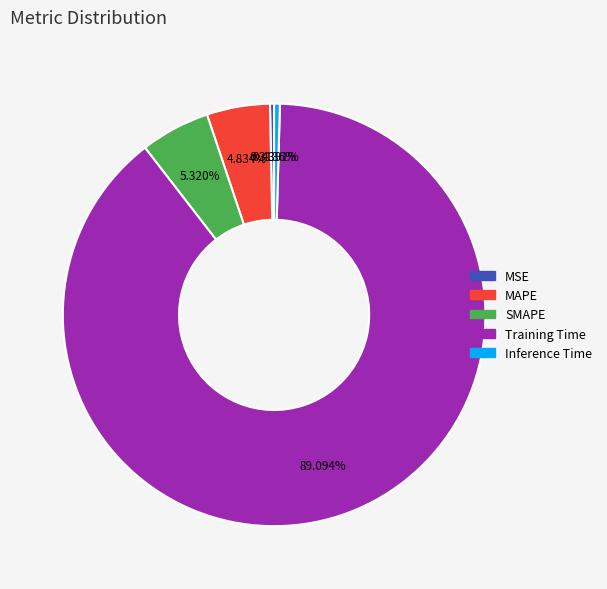

How many segments does this pie chart have?

5